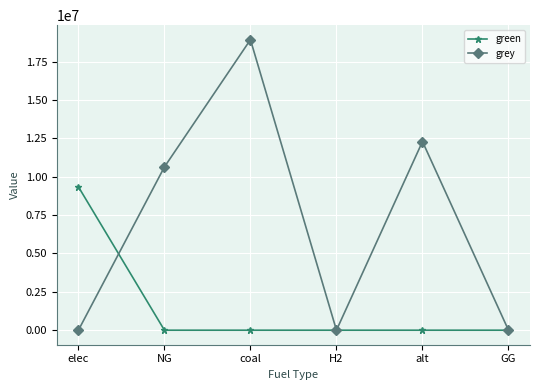

Reading left to right, transcribe all the data shown in this chart.

green: elec=9340137.1	NG=0.0	coal=0.0	H2=0.0	alt=0.0	GG=0.0
grey: elec=0.0	NG=10632587.5	coal=18922657.3	H2=0.0	alt=12288253.3	GG=0.0